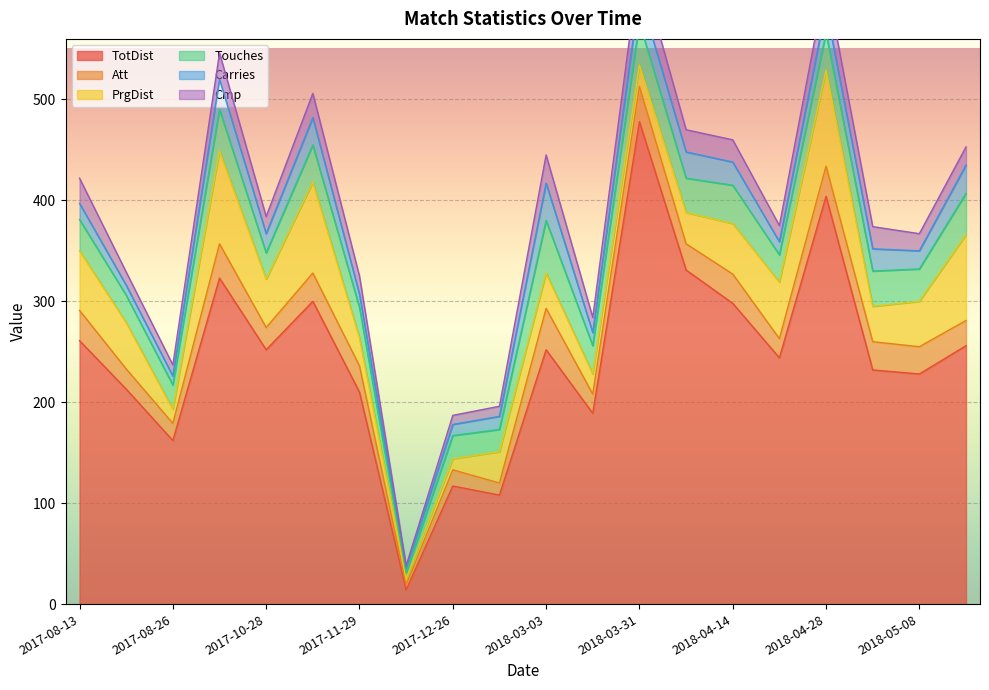

What are all the series names shown in the legend?

TotDist, Att, PrgDist, Touches, Carries, Cmp